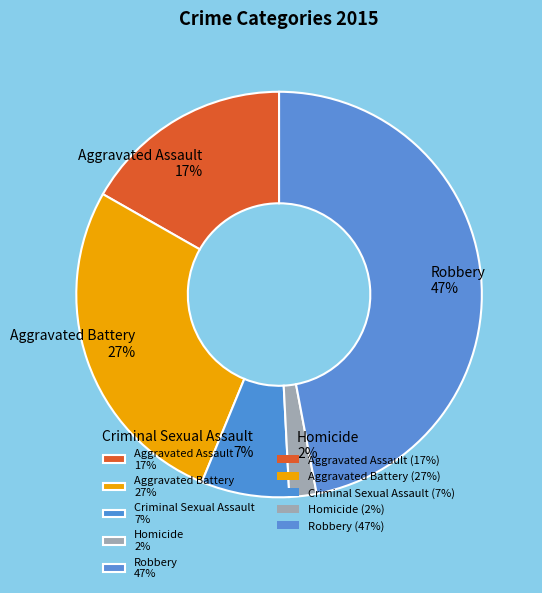

True or false: Homicide accounts for 14% of the total.

False